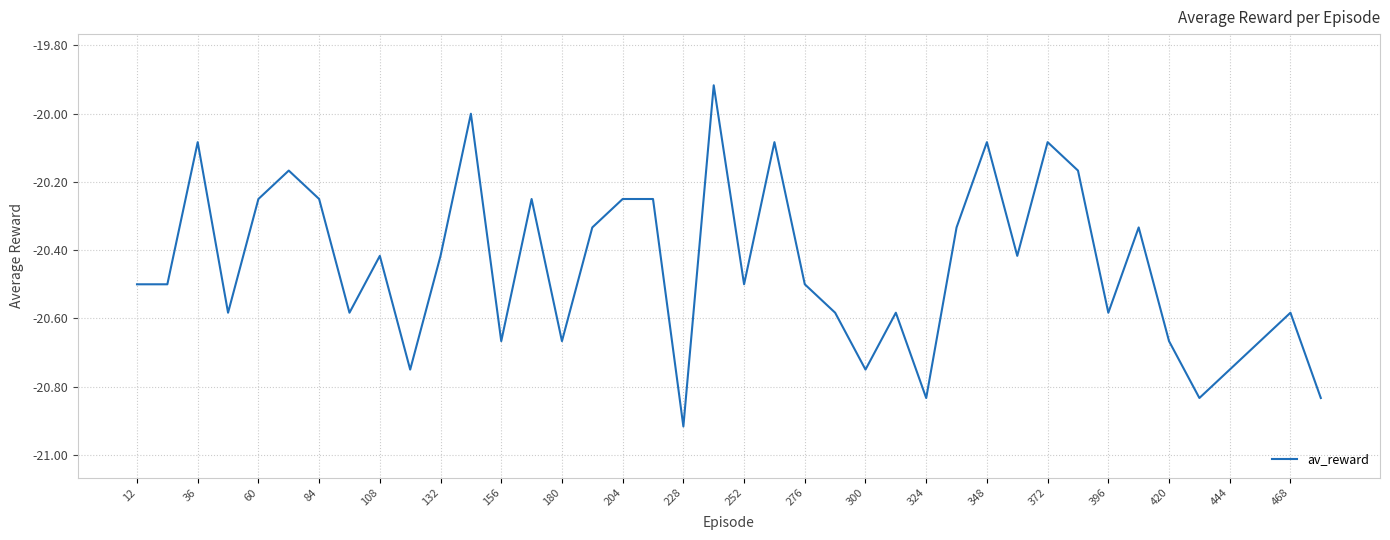

What is the difference between the maximum and minimum values?

1.0